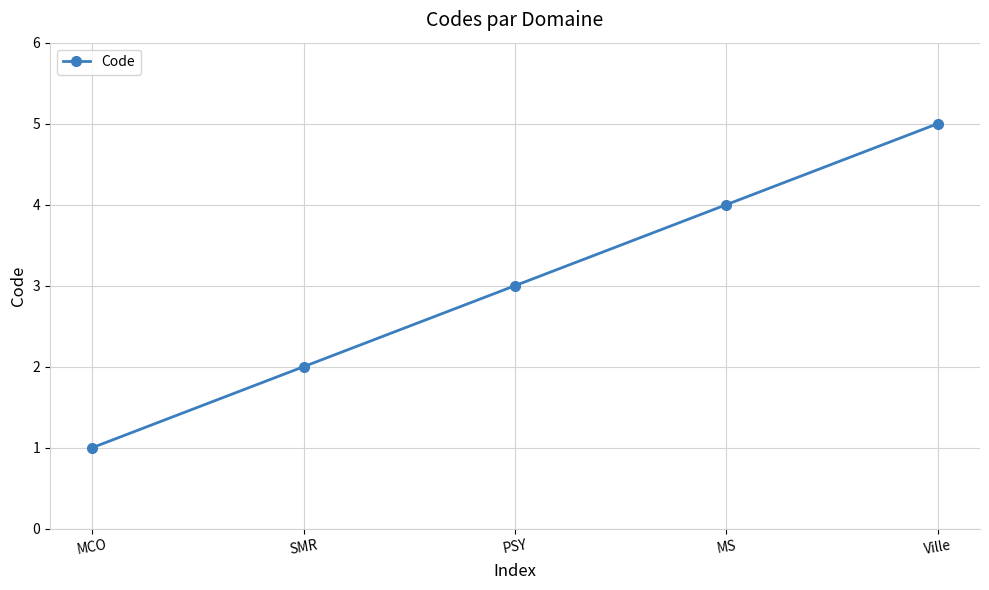

Is it true that the value at SMR is 1?

False